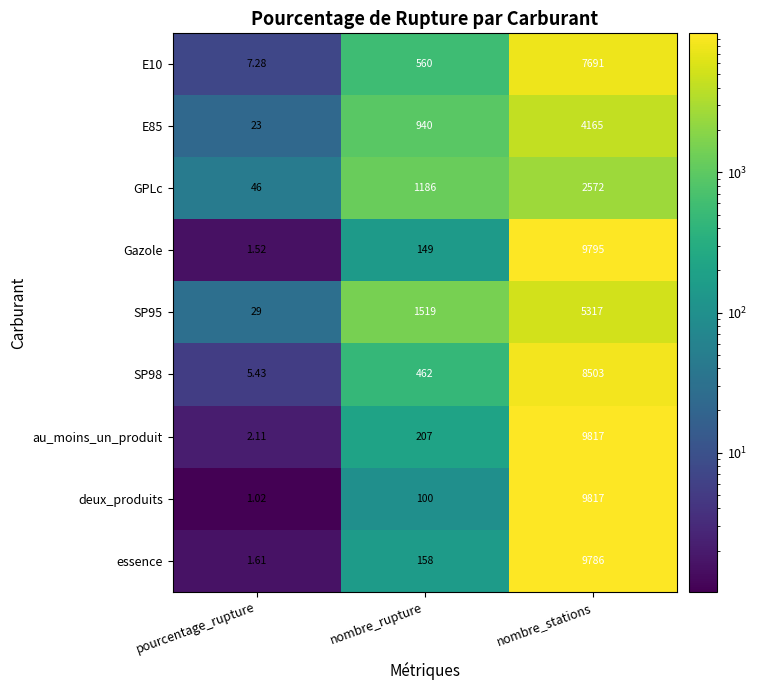

Where is SP98 nearest to the value 4254?

nombre_rupture